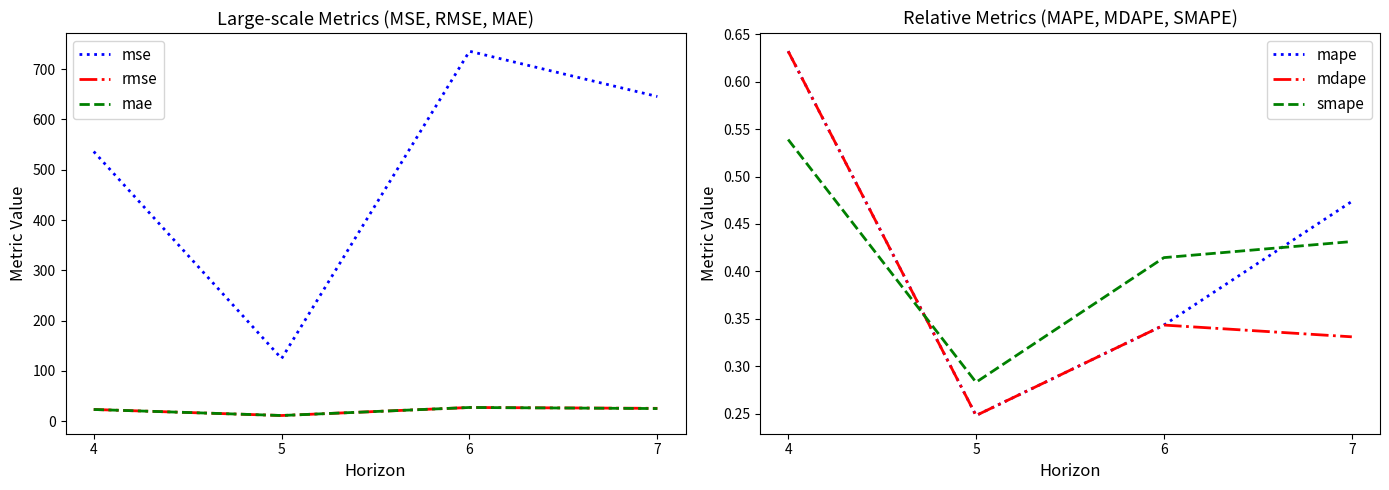

What is the value of the rmse point at the 4th from the left?

25.4